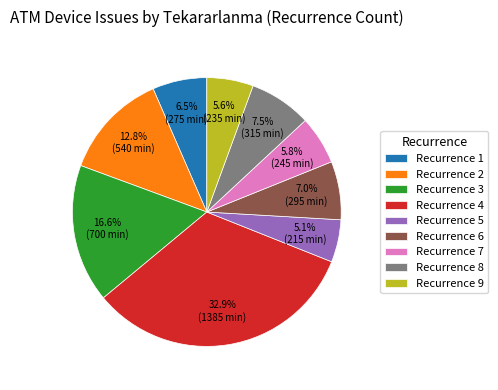

Between Recurrence 2 and Recurrence 6, which is larger?

Recurrence 2